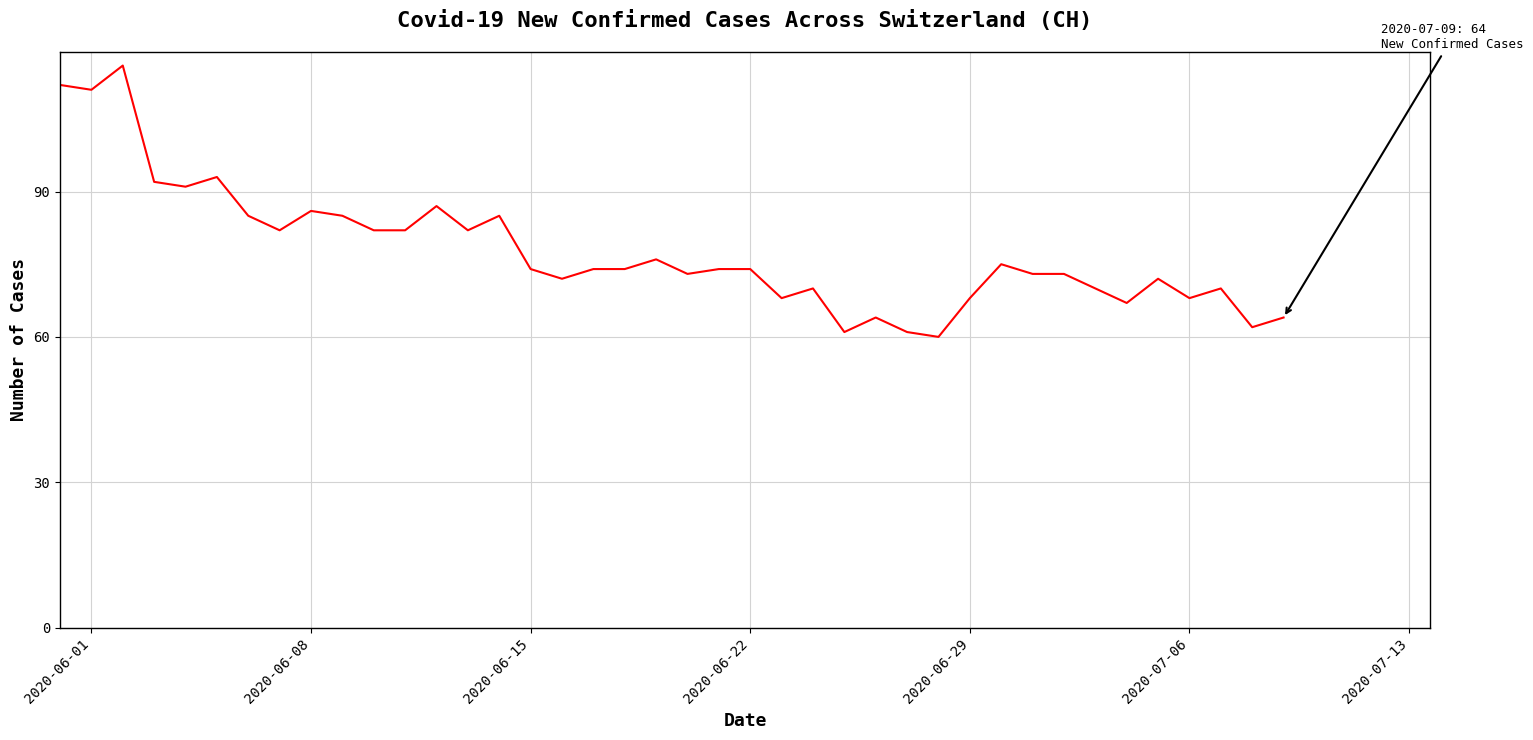

What is the difference between the maximum and minimum values?

56